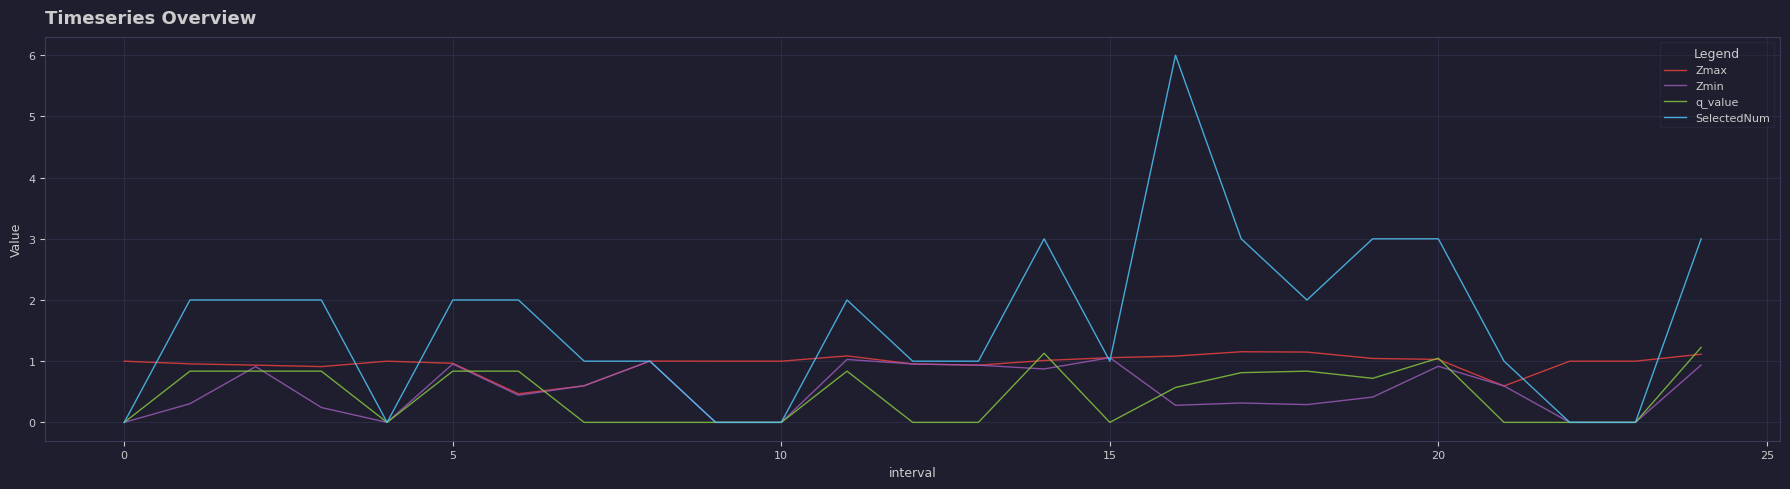

Rank the series by their maximum value, from lowest to highest.

Zmin, Zmax, q_value, SelectedNum